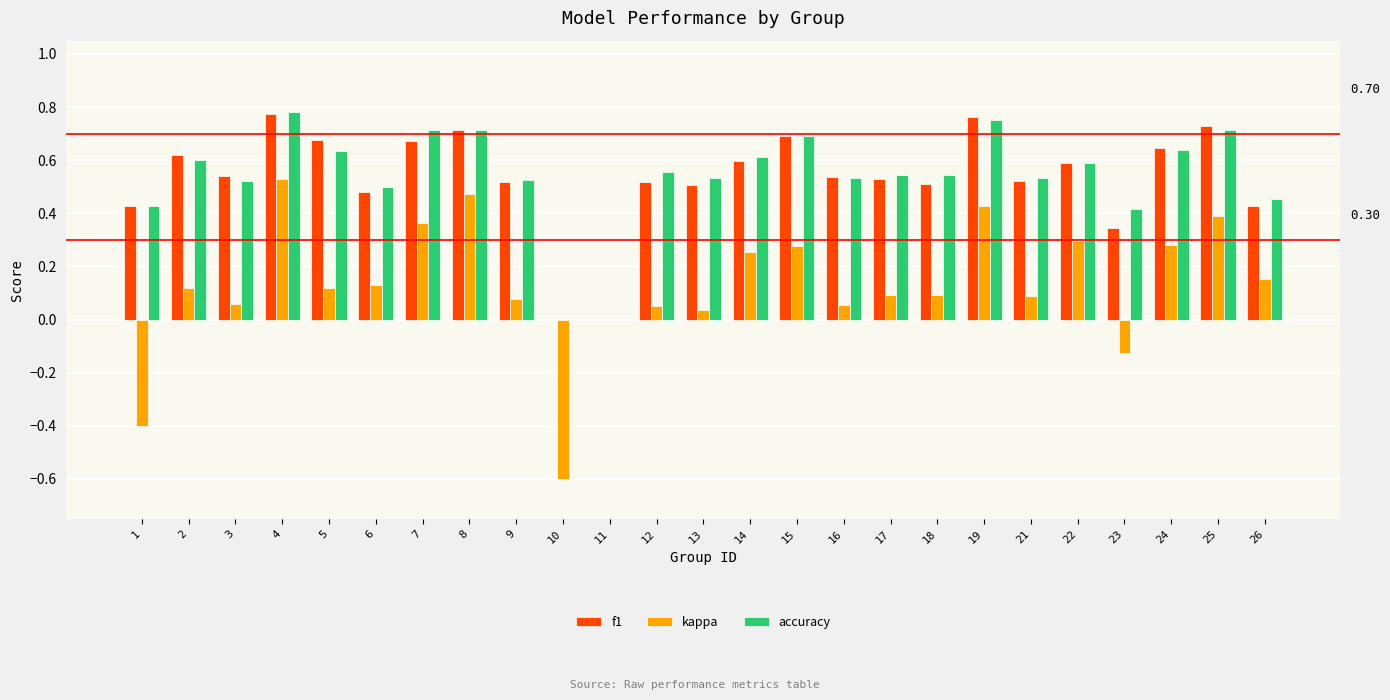

Reading left to right, what are all the values shown in this chart?

f1: 0.4	0.6	0.5	0.8	0.7	0.5	0.7	0.7	0.5	0.0	0.0	0.5	0.5	0.6	0.7	0.5	0.5	0.5	0.8	0.5	0.6	0.3	0.6	0.7	0.4
kappa: -0.4	0.1	0.1	0.5	0.1	0.1	0.4	0.5	0.1	-0.6	0.0	0.1	0.0	0.3	0.3	0.1	0.1	0.1	0.4	0.1	0.3	-0.1	0.3	0.4	0.2
accuracy: 0.4	0.6	0.5	0.8	0.6	0.5	0.7	0.7	0.5	0.0	0.0	0.6	0.5	0.6	0.7	0.5	0.5	0.5	0.8	0.5	0.6	0.4	0.6	0.7	0.5